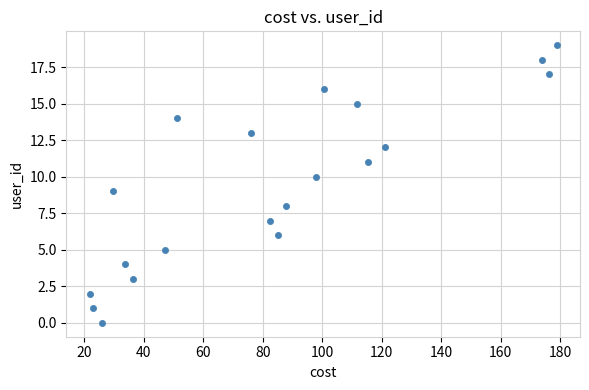

What is the range of Y values (max minus min)?

19